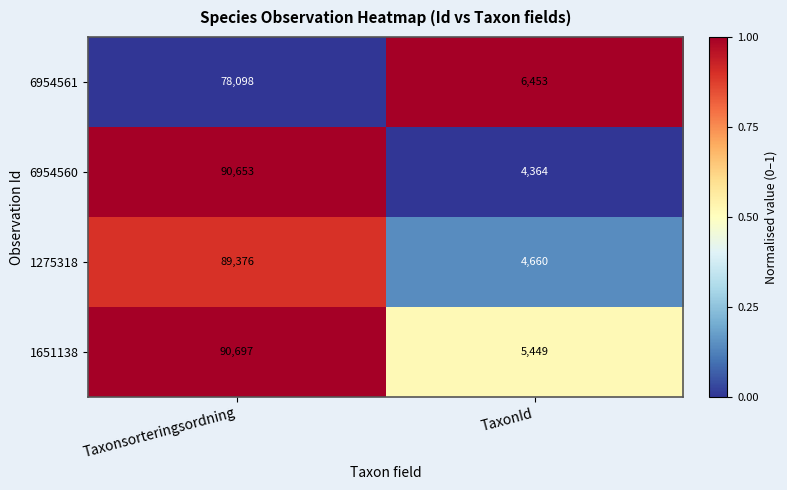

What is the total value across all series at TaxonId?

20926